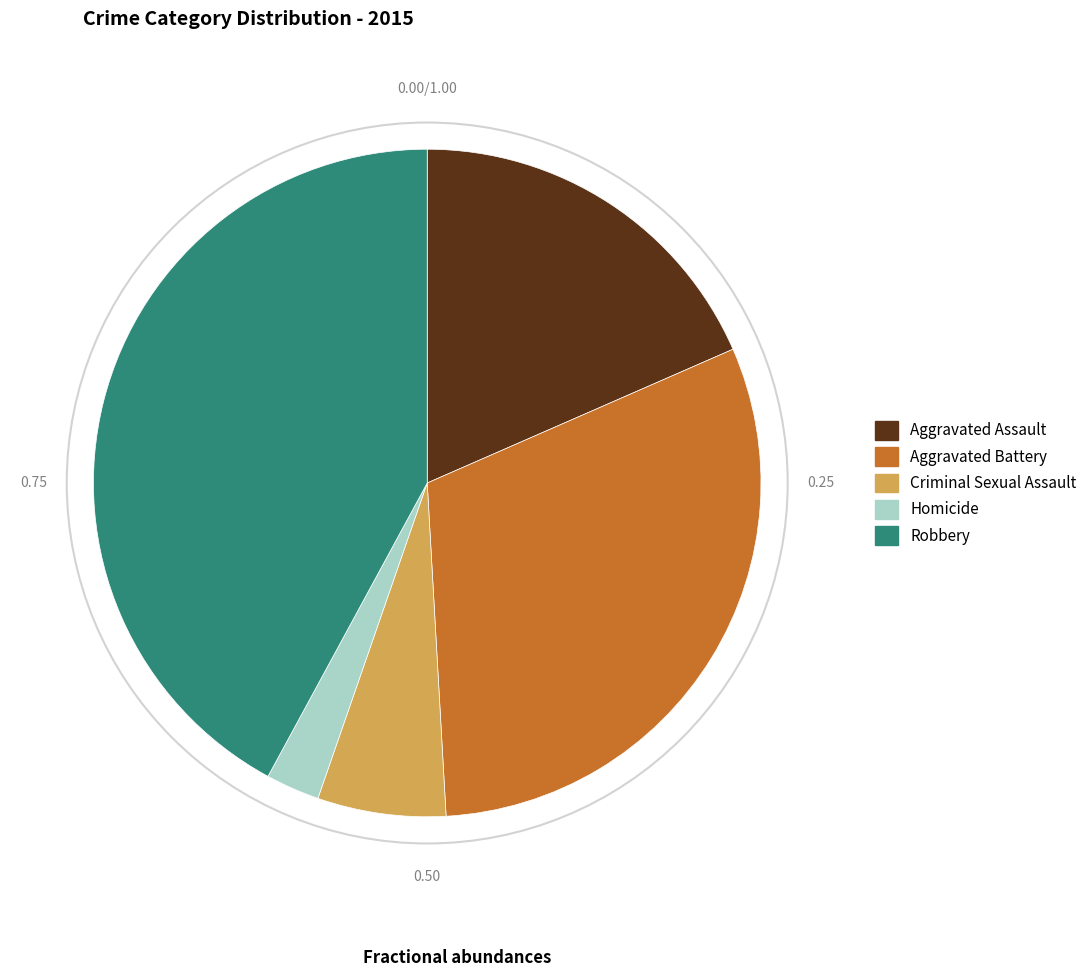

Count the number of slices in the pie.

5